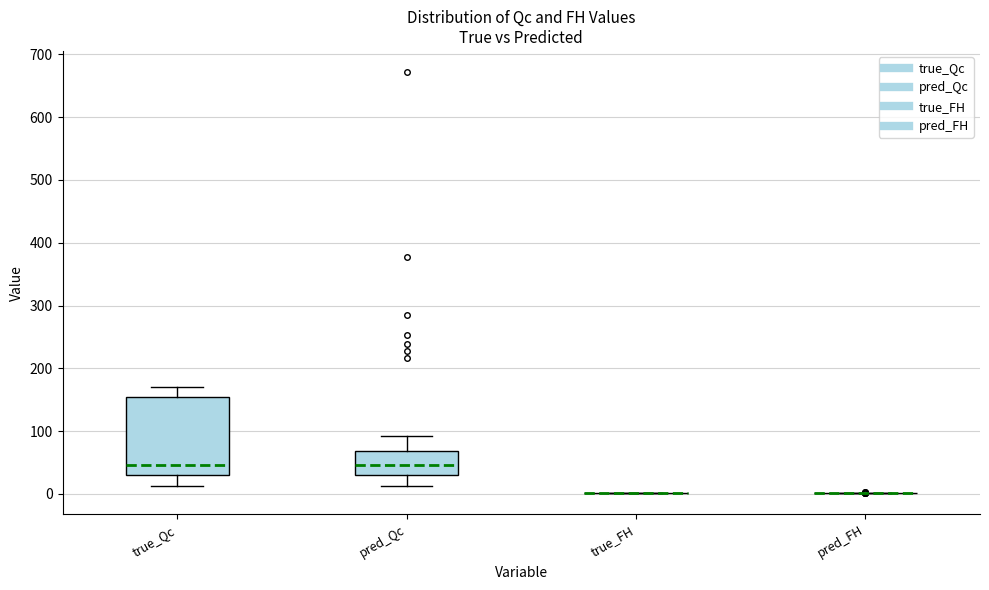

Comparing the boxes themselves (not the whiskers), which one is the tallest?

true_Qc